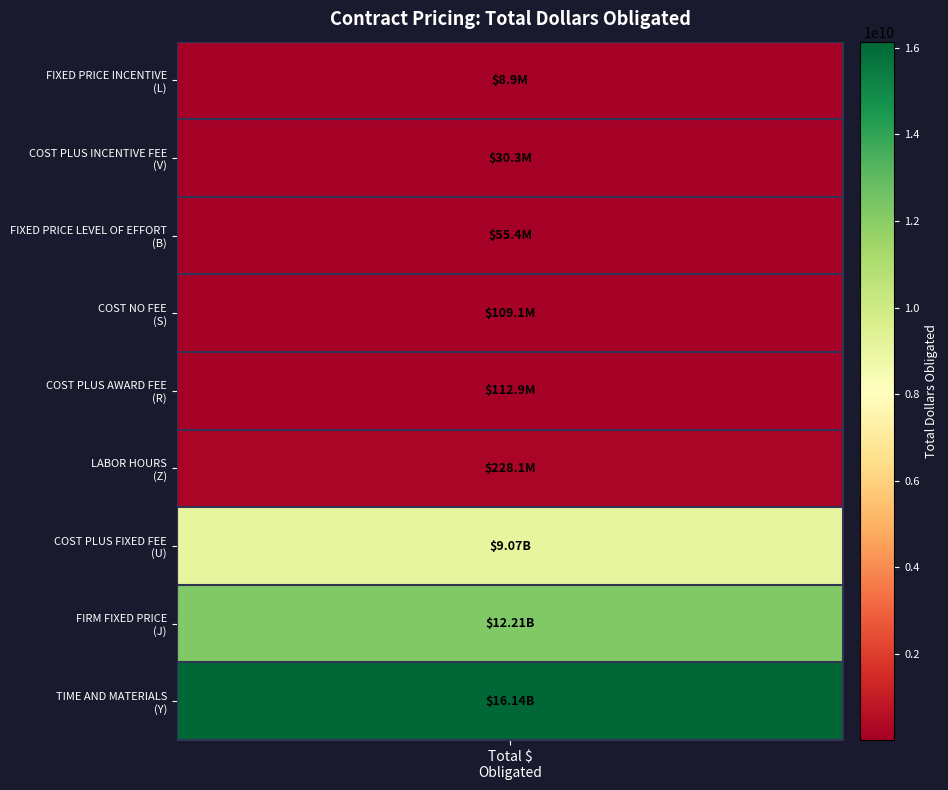

The value at COST PLUS INCENTIVE FEE is 48013642.3. True or false?

False